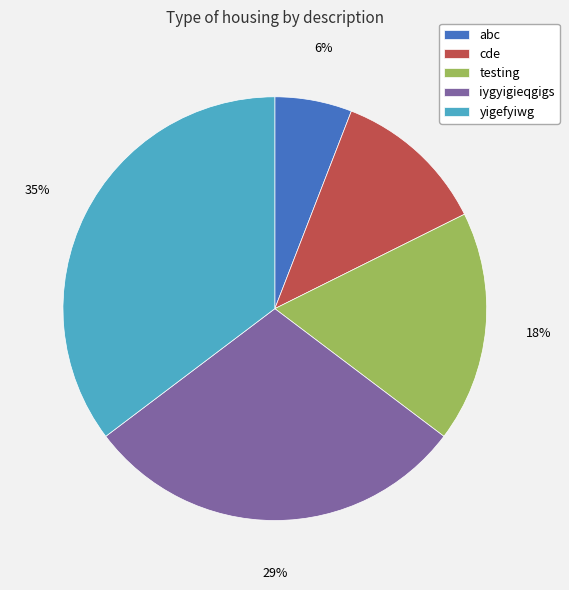

What is the ratio of the value at cde to the value at testing?

0.7